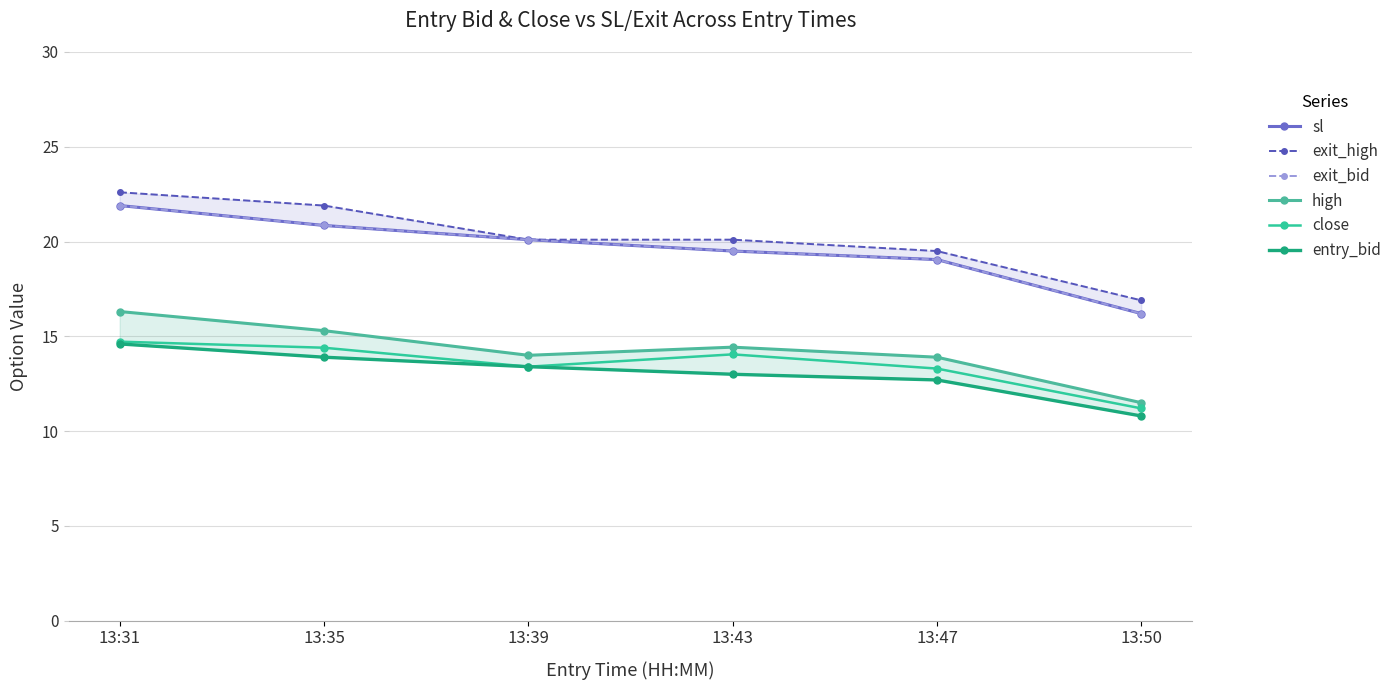

List the series in order of their peak value, lowest first.

entry_bid, close, high, sl, exit_bid, exit_high